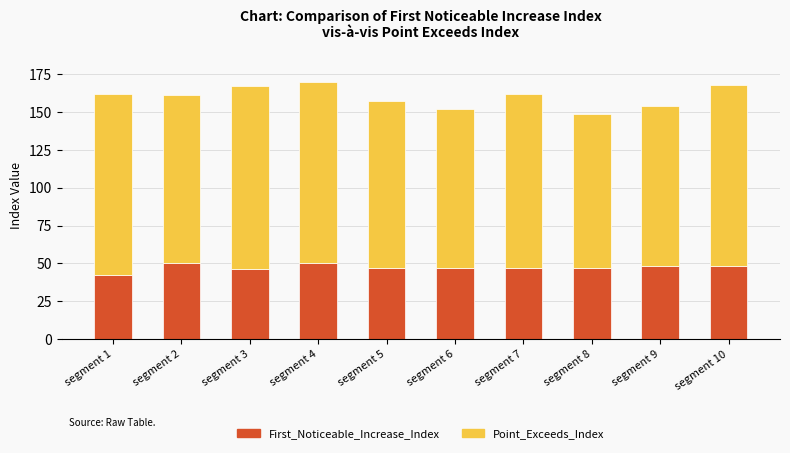

What is the maximum value for First_Noticeable_Increase_Index?

50